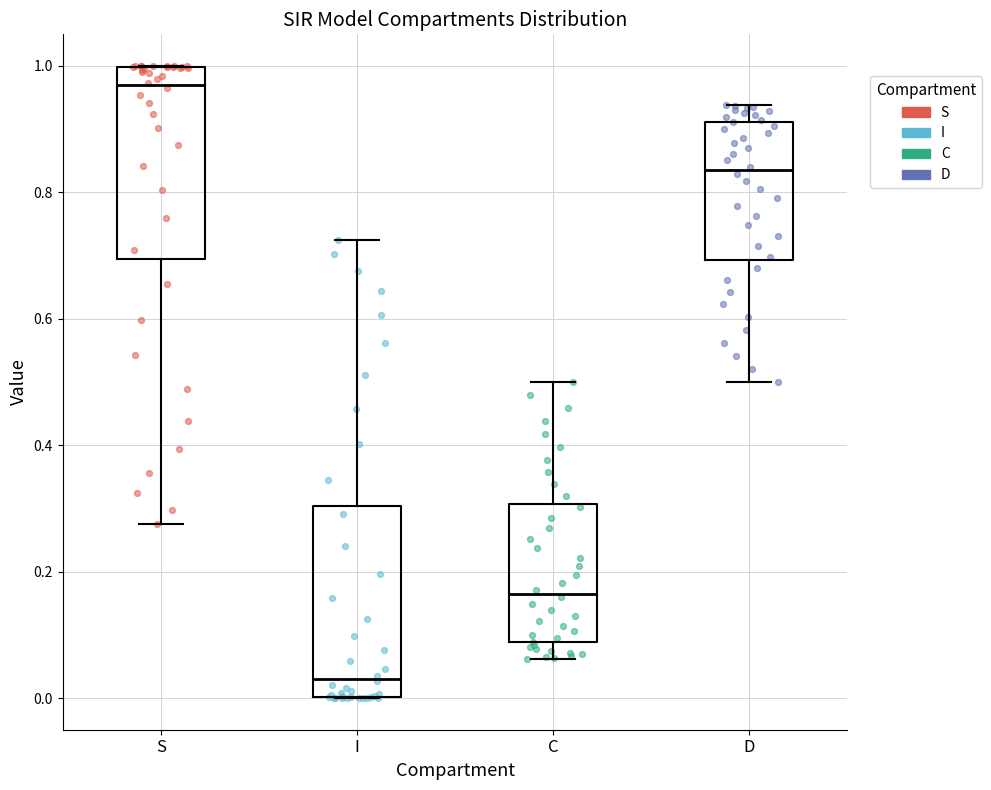

Which box has the highest median line?

S